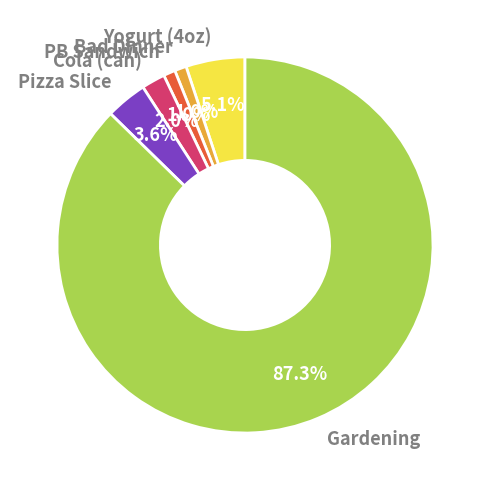

To the nearest percent, what is the difference between the Cola (can) and Pizza Slice slice percentages?

2%